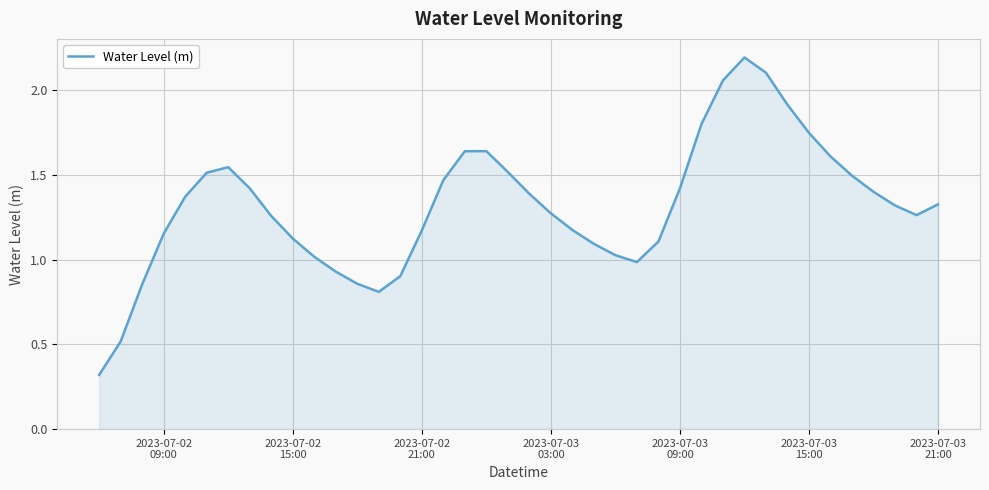

What is the difference between the maximum and minimum values?

1.9